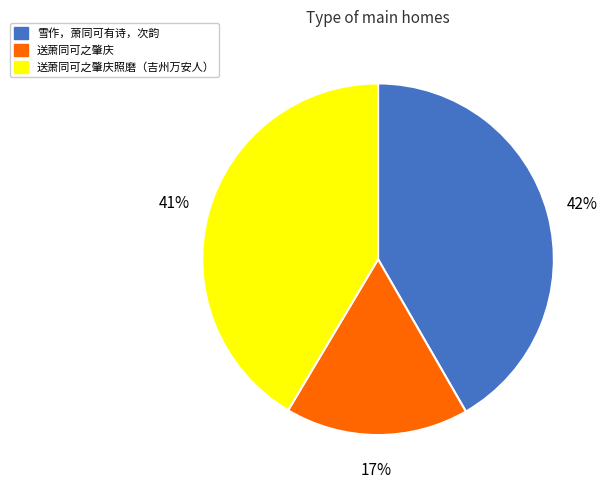

Between 雪作，萧同可有诗，次韵 and 送萧同可之肇庆, which is larger?

雪作，萧同可有诗，次韵